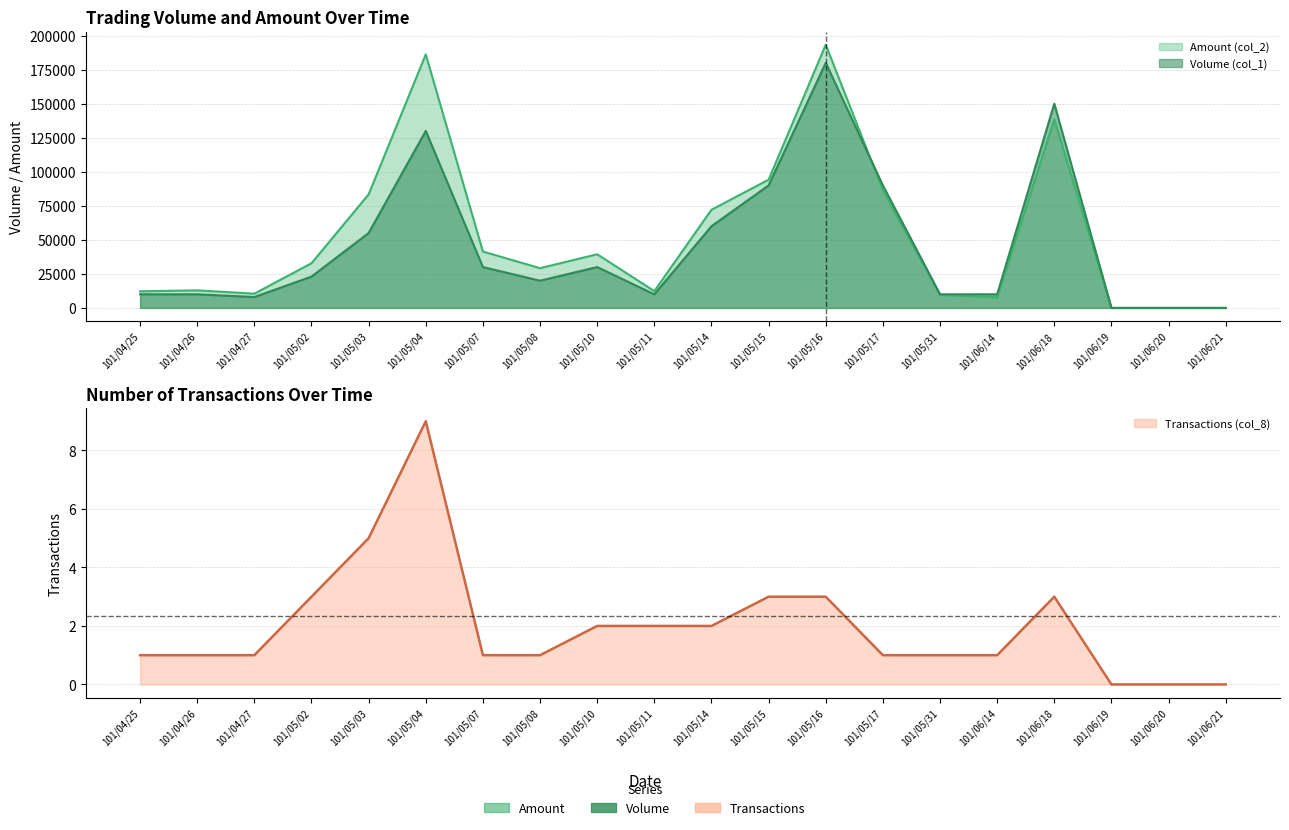

Is the value of Transactions (col_8) at 101/05/11 greater than the value of Amount (col_2) at 101/05/16?

No